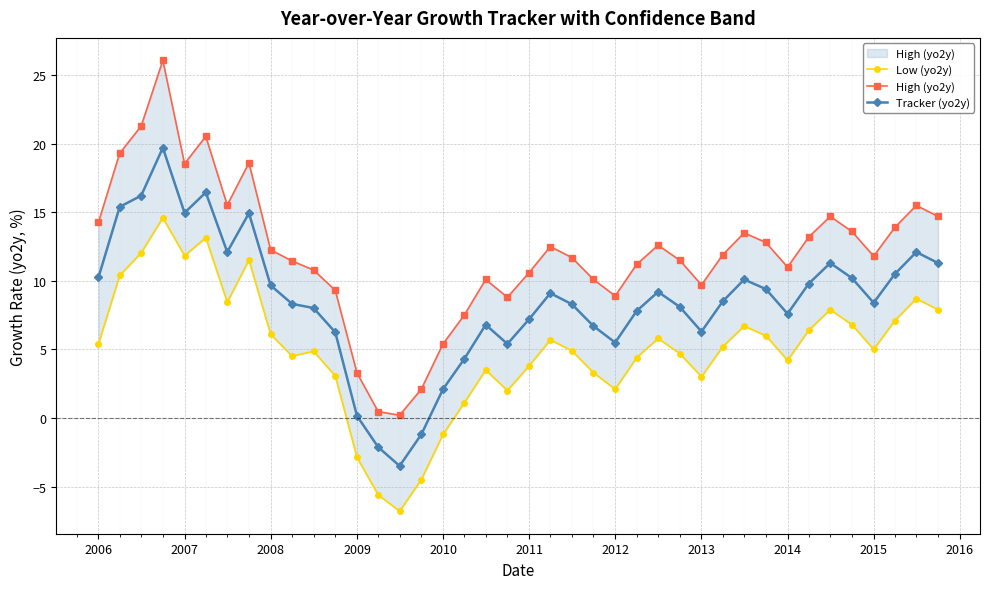

What are all the series names shown in the legend?

Low (yo2y), High (yo2y), Tracker (yo2y)